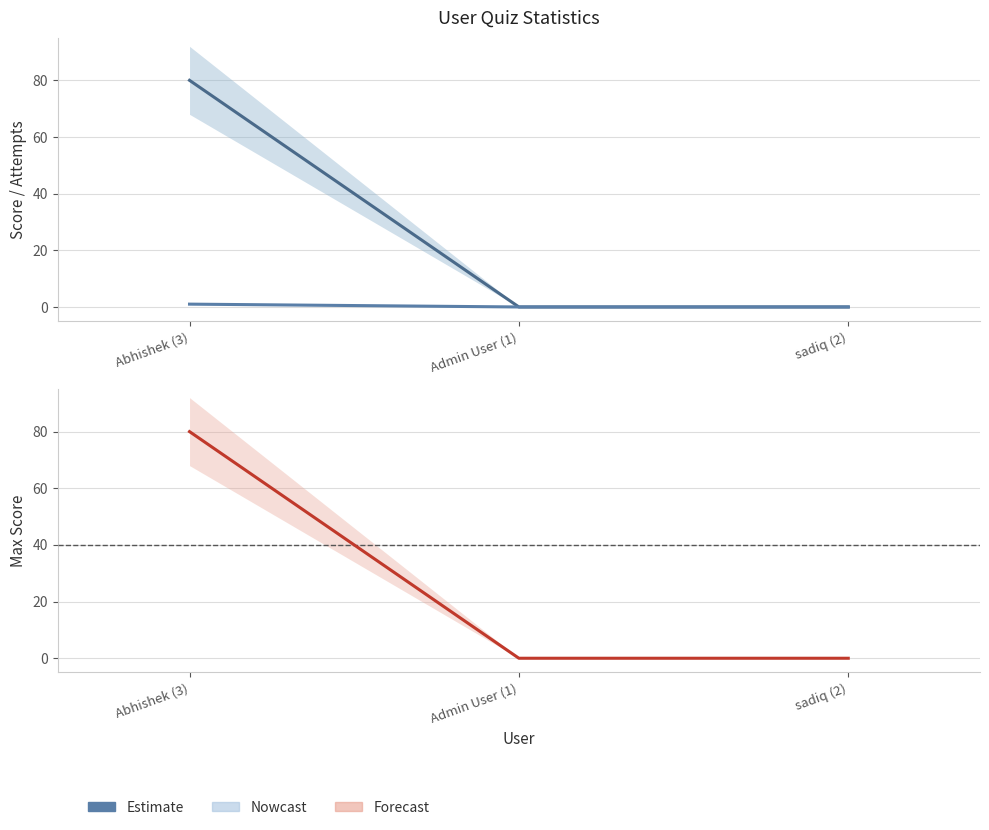

Which category has the lowest value across all series?

Admin User (1)